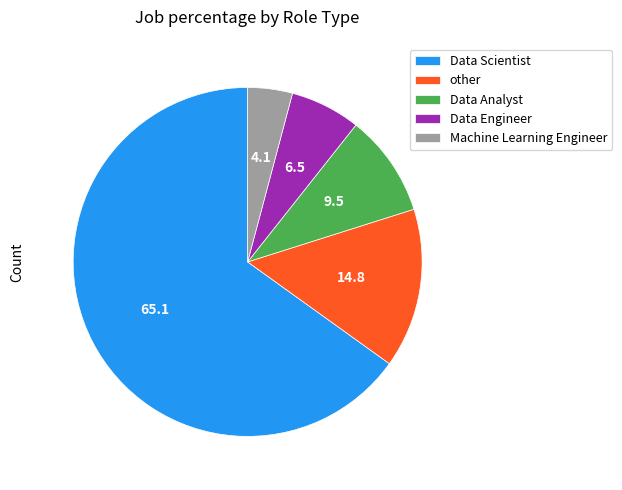

Rank the categories by value from lowest to highest.

Machine Learning Engineer, Data Engineer, Data Analyst, other, Data Scientist